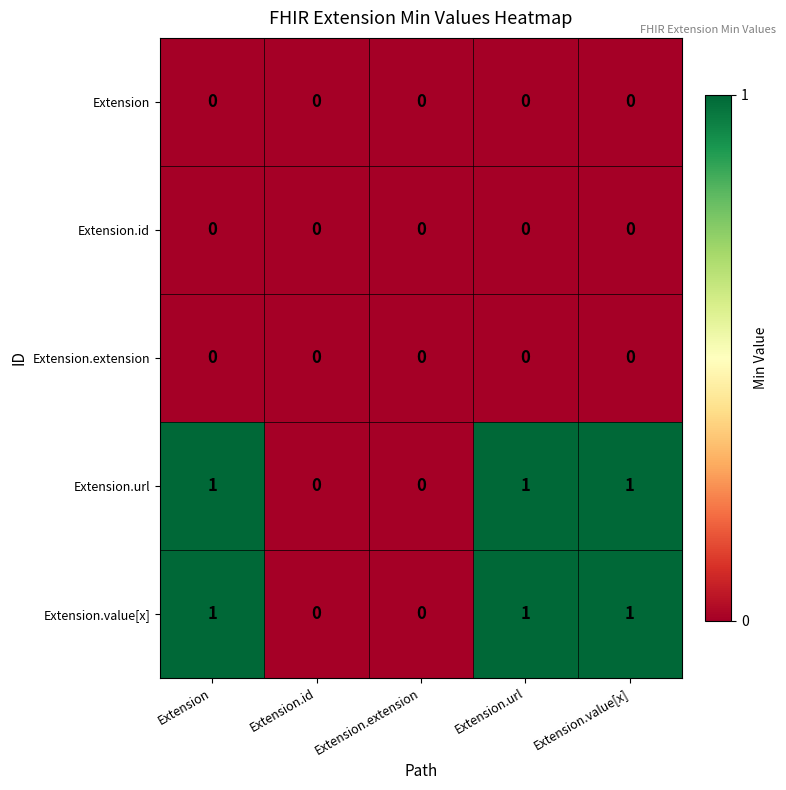

Count the Extension.value[x] values in the range 0 to 1.

5